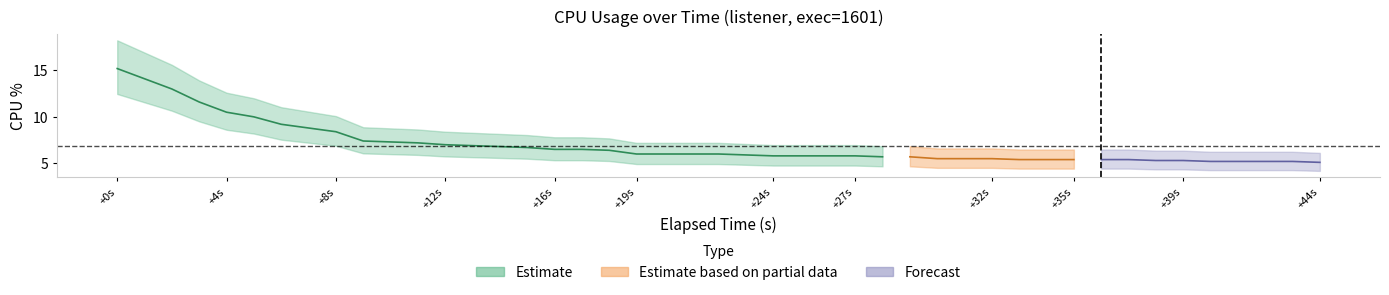

Reading left to right, transcribe all the data shown in this chart.

15.2	13.0	11.6	10.5	10.0	9.2	8.8	8.4	7.4	7.2	7.0	6.9	6.8	6.7	6.5	6.5	6.4	6.0	6.0	6.0	5.9	5.8	5.8	5.8	5.8	5.7	5.7	5.5	5.5	5.4	5.4	5.4	5.4	5.4	5.3	5.3	5.2	5.2	5.2	5.1